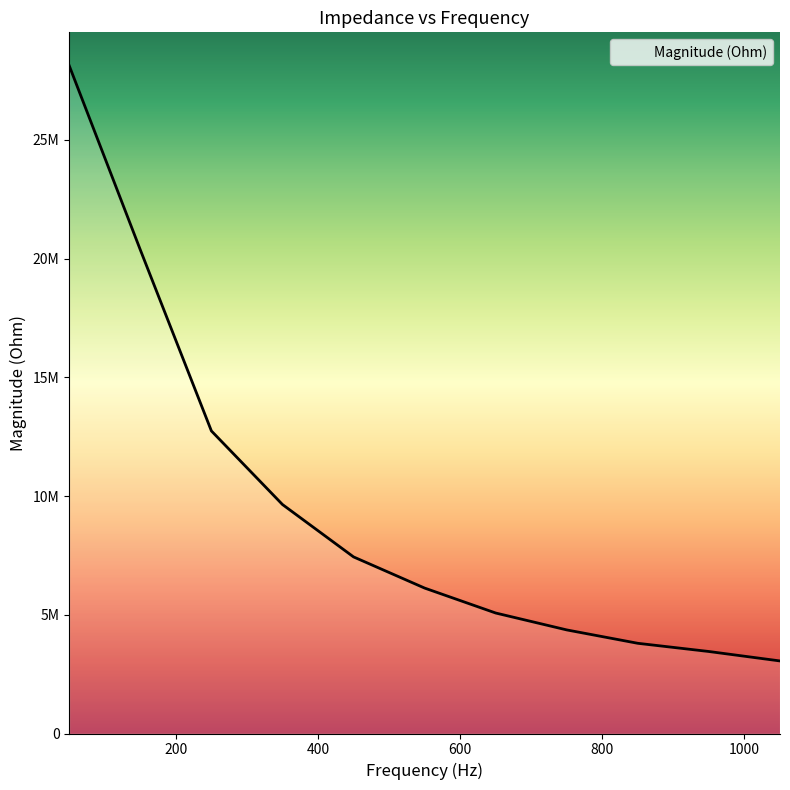

Is this an area chart (filled region under the line)?

Yes